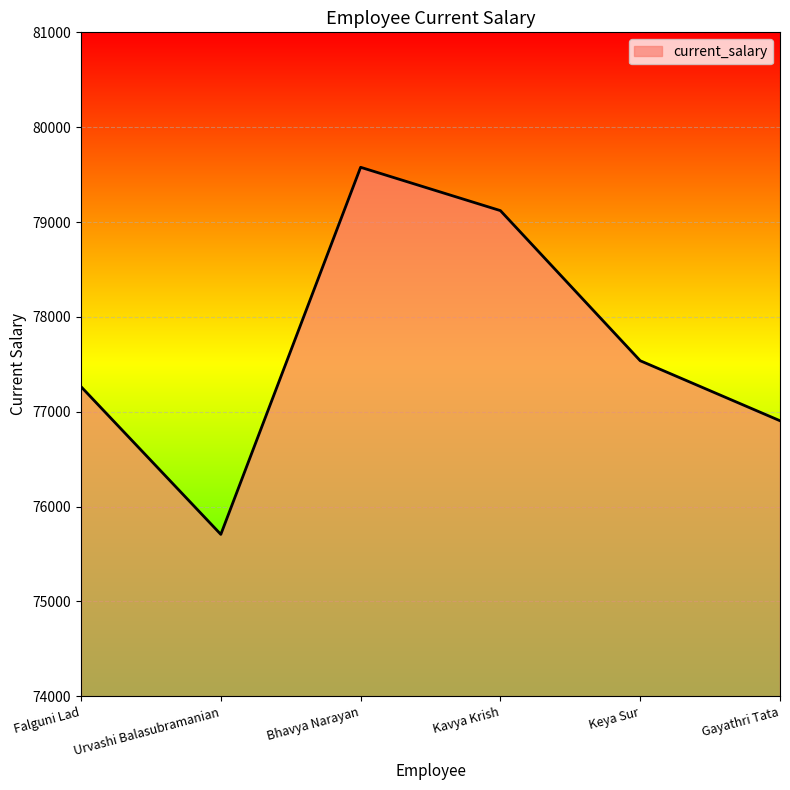

What is the difference between the values at Falguni Lad and Bhavya Narayan?

2312.7